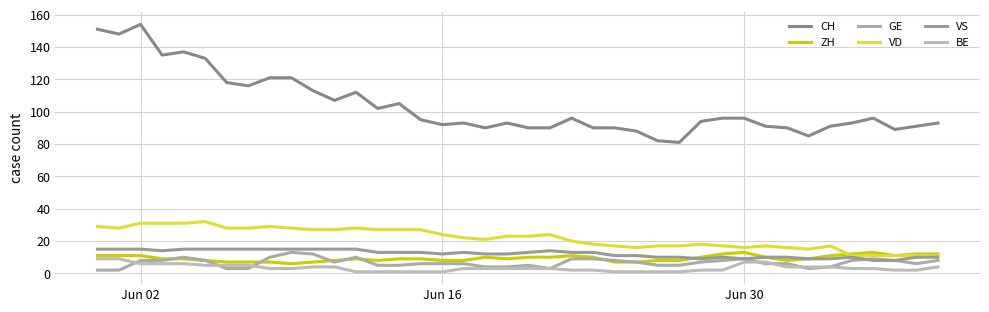

Does the chart have visible grid lines?

Yes